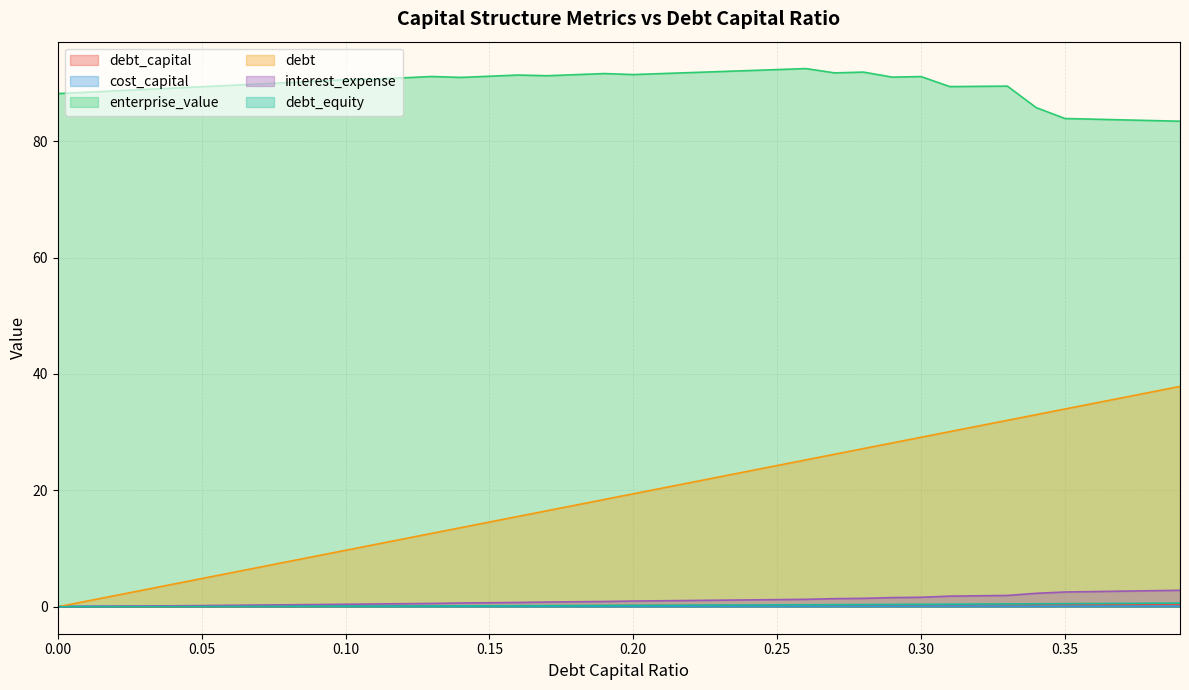

At 0.28, list the series in order from smallest to largest.

cost_capital, debt_capital, debt_equity, interest_expense, debt, enterprise_value